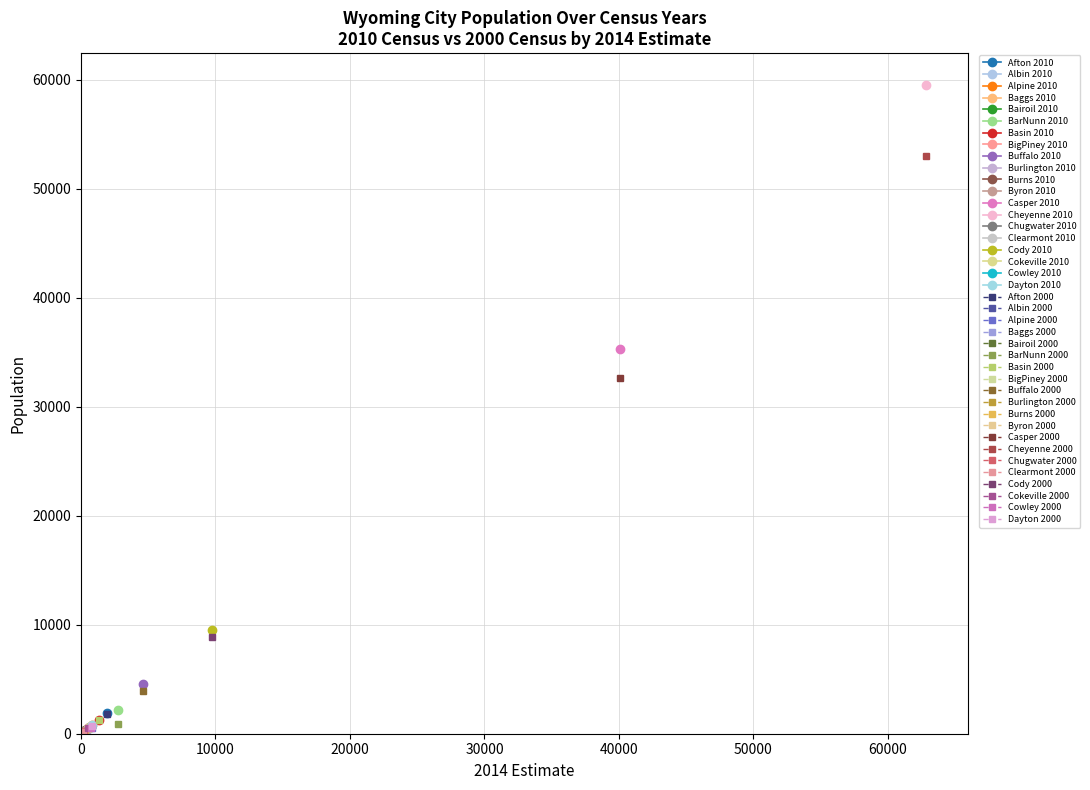

What is the average value of the estimate_2014 series?

6454